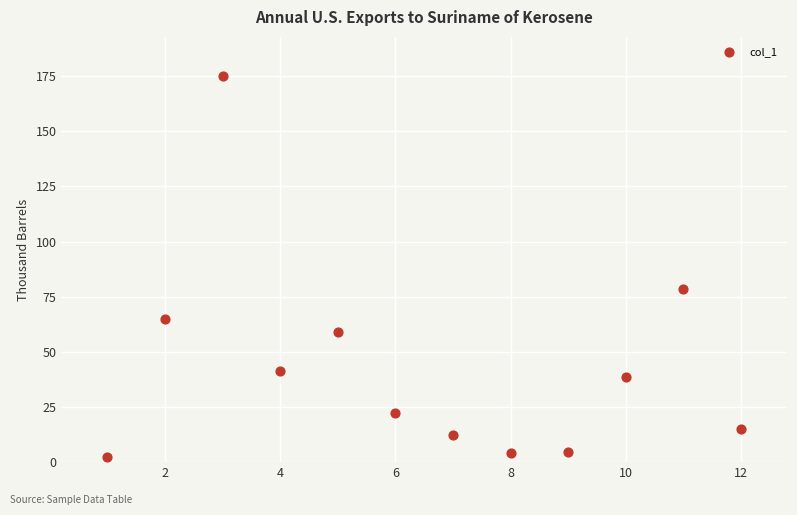

What Y value in the scatter plot is closest to 88?

78.3